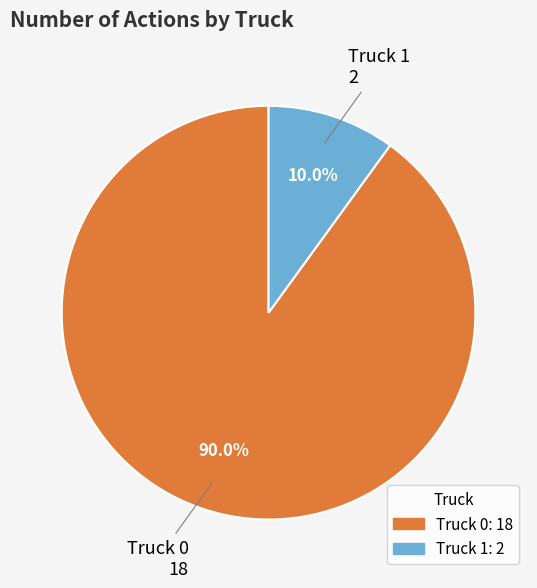

Which slice represents more than half of the pie?

Truck 0